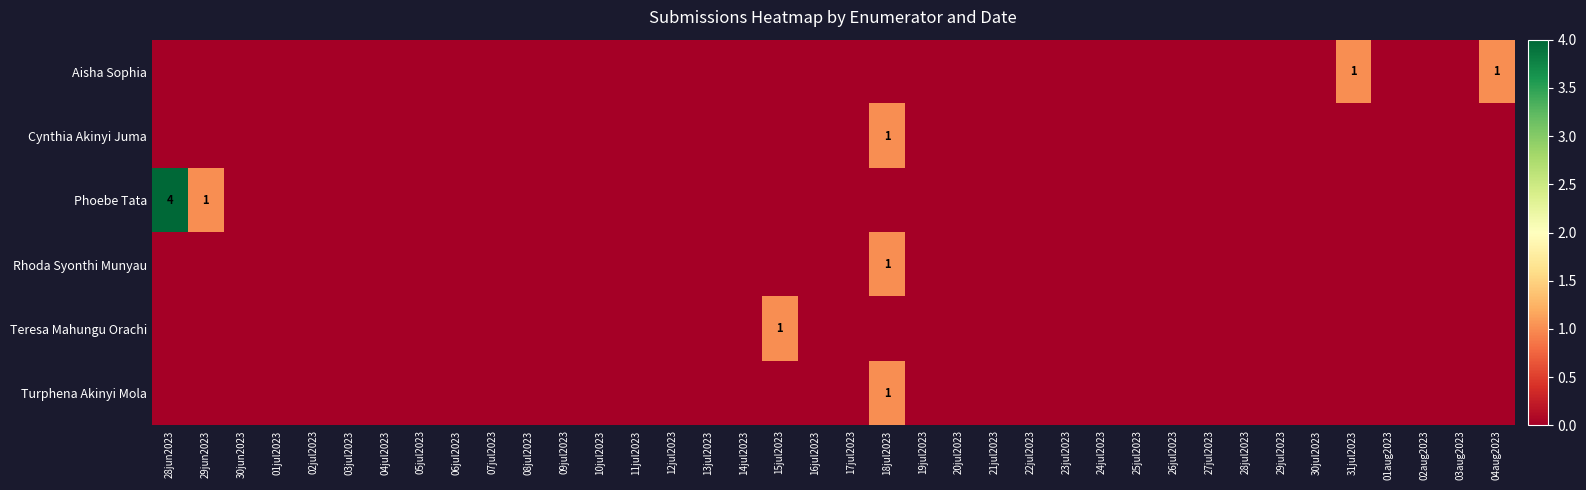

At which category is the sum across all series the highest?

28jun2023